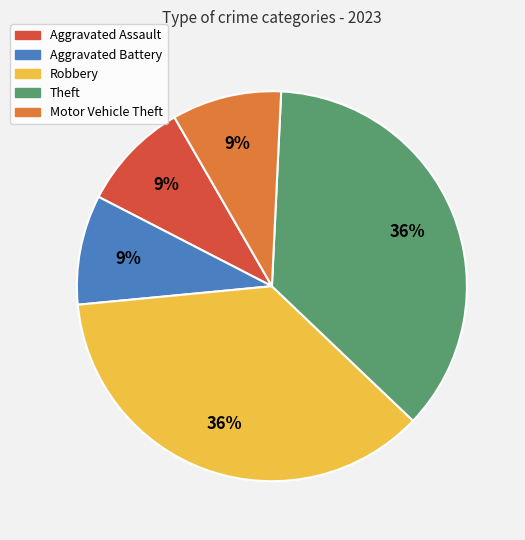

Is Aggravated Assault the majority of the pie?

No